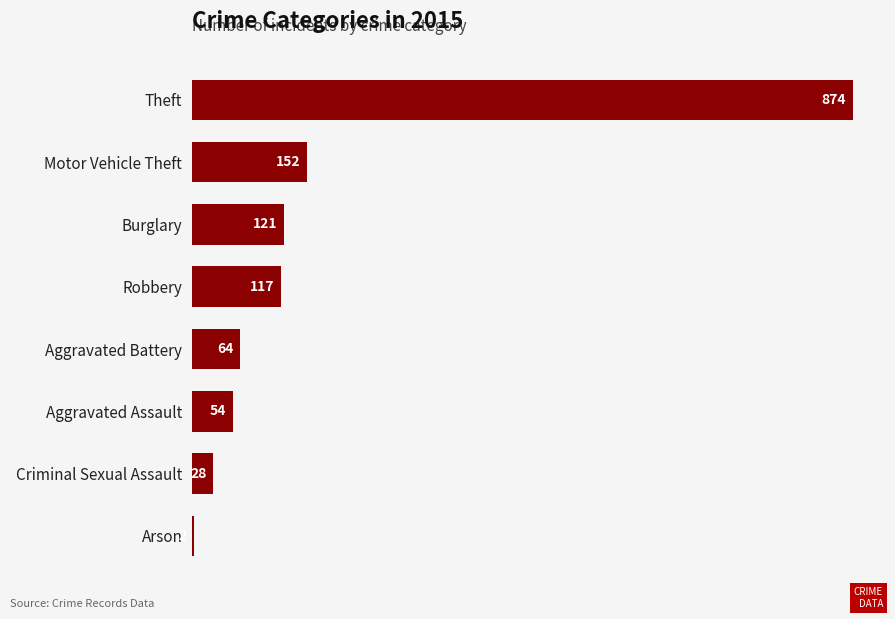

What is the greatest value displayed?

874